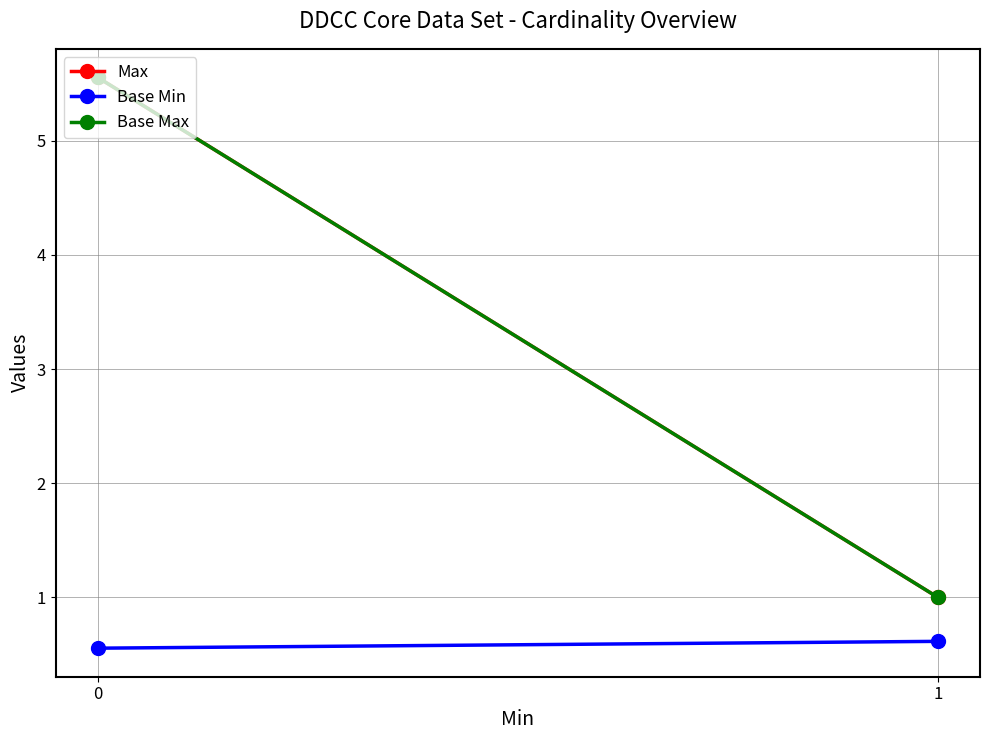

Which series changed the most between 0 and 1?

Max